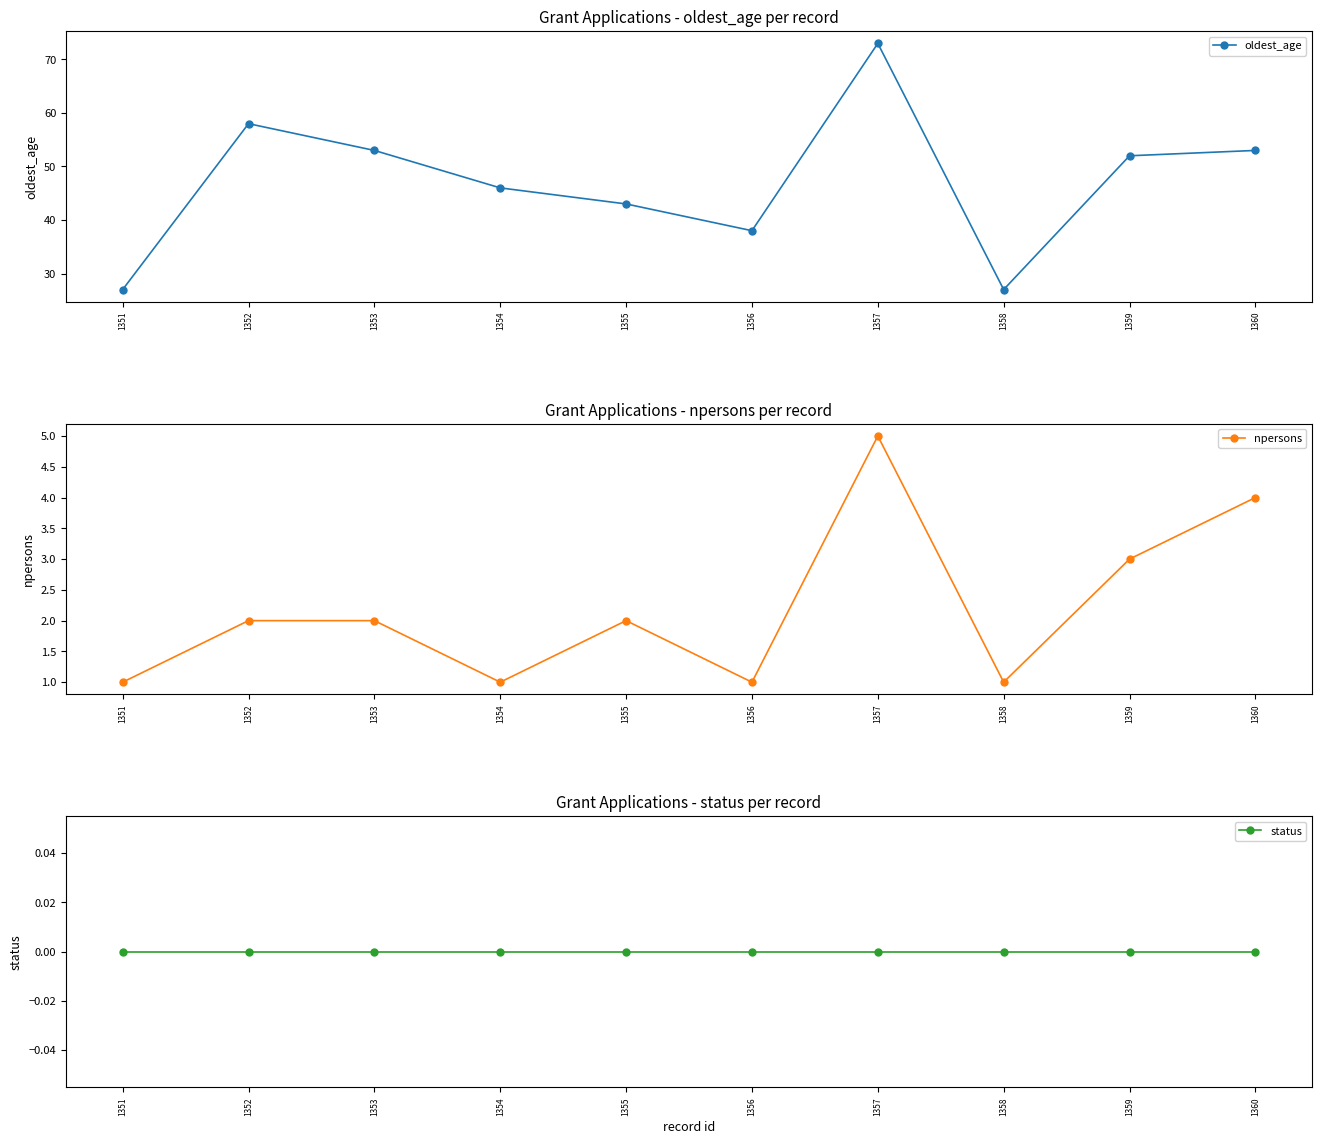

What value does the npersons series have at 1353?

2